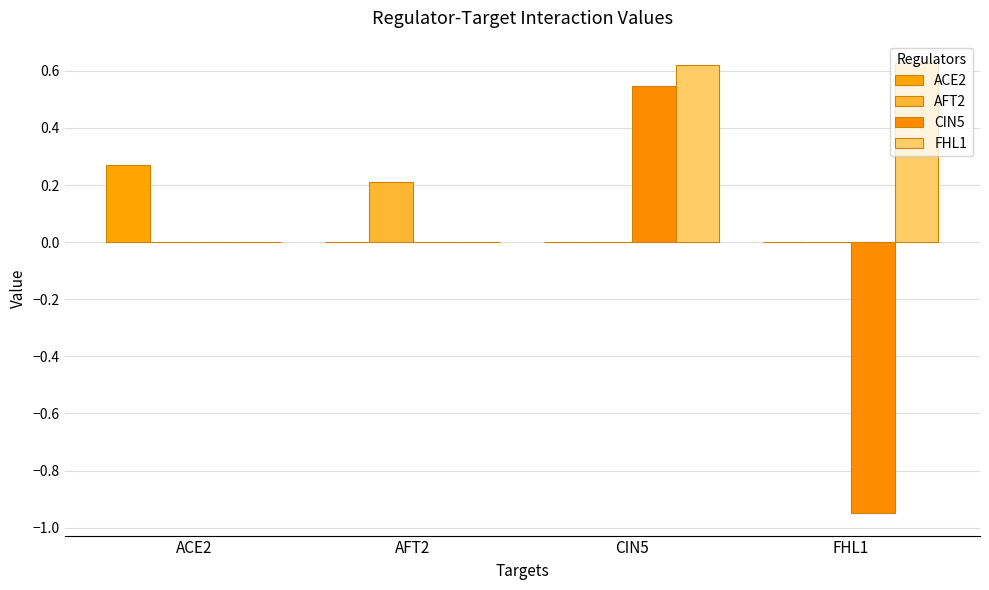

How many data points does each series have?

4